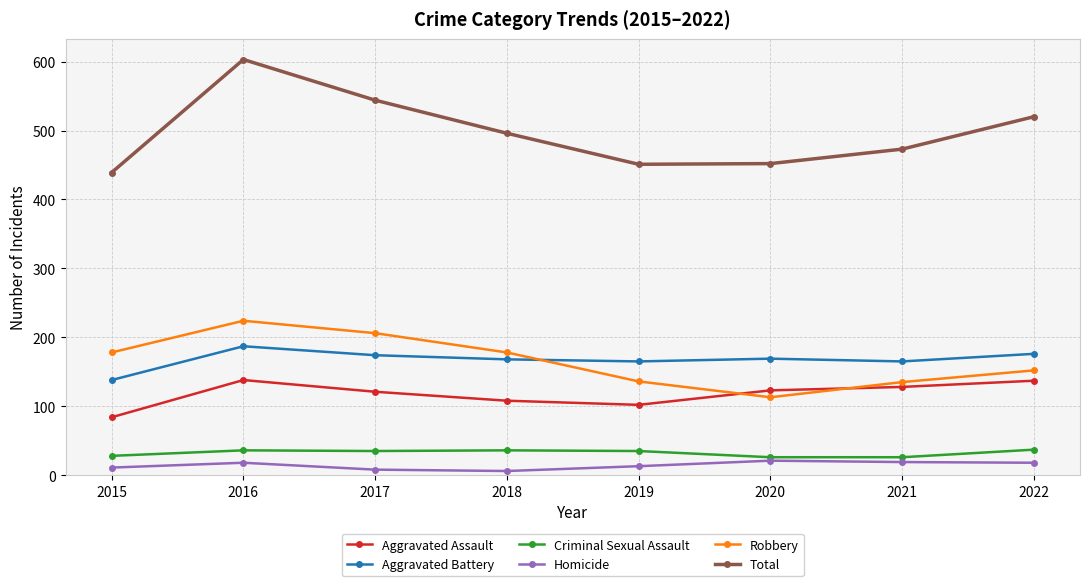

What is the lowest value of the Total series?

439